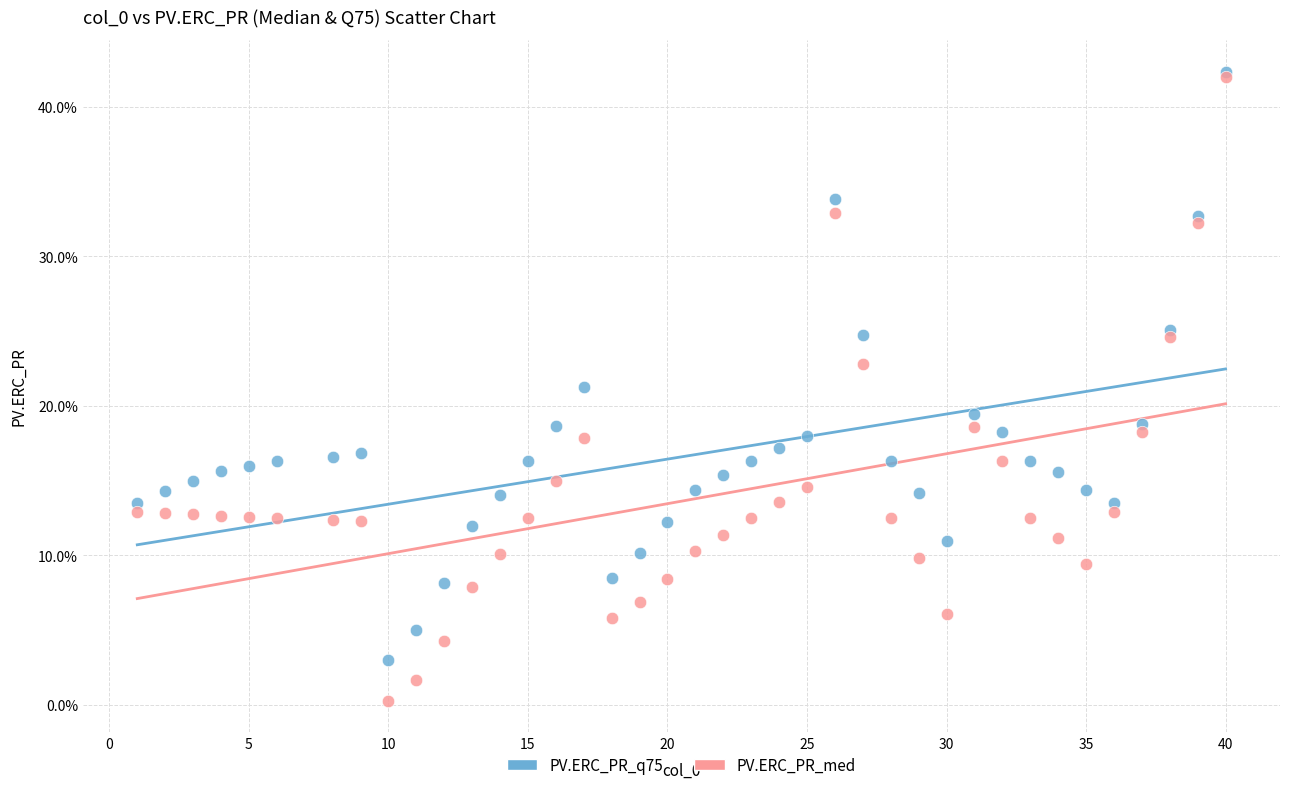

Which series contains the lowest Y value?

PV.ERC_PR_med